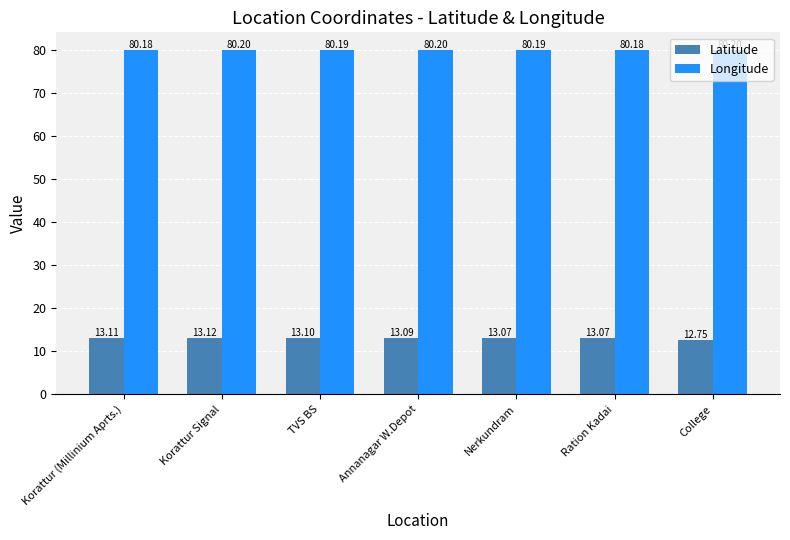

What is the spread (max minus min) of values at Korattur Signal?

67.1